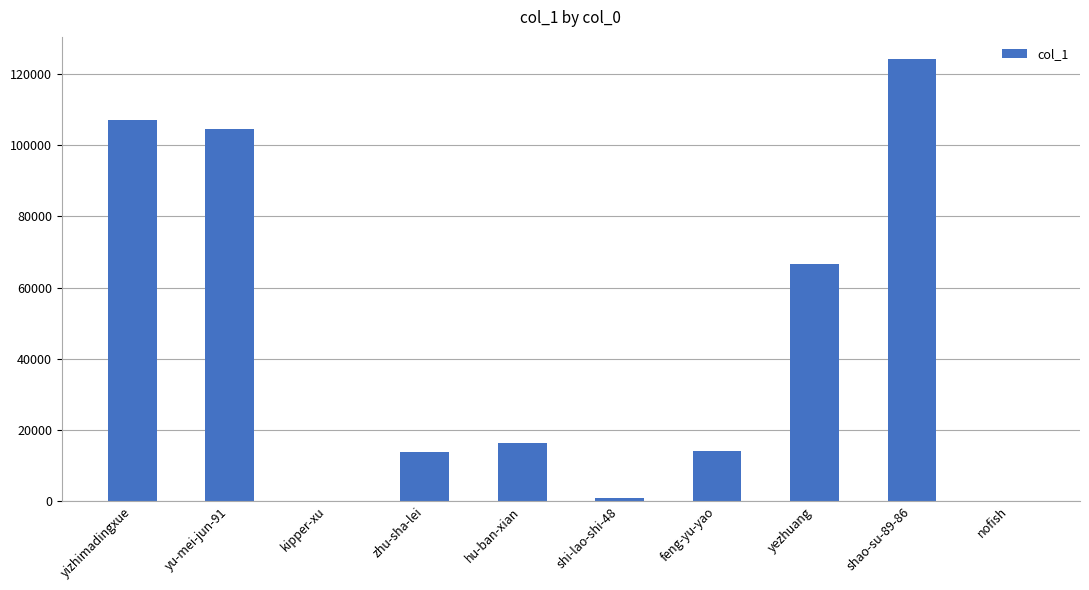

Are the bars horizontal?

No